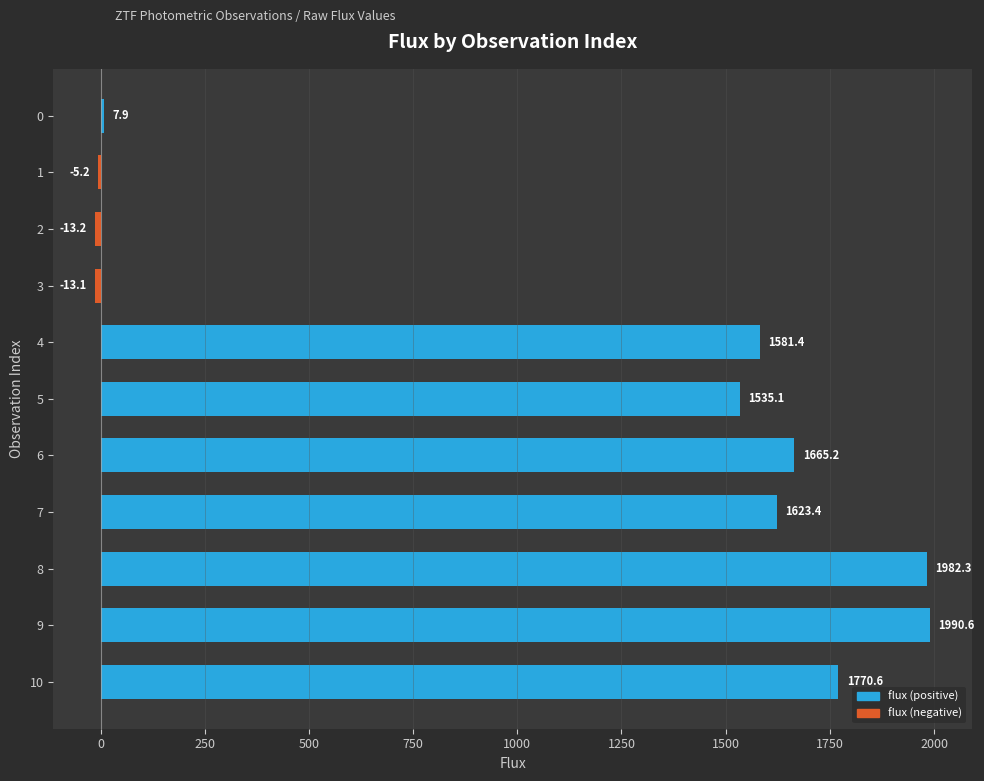

What is the greatest value displayed?

1990.6